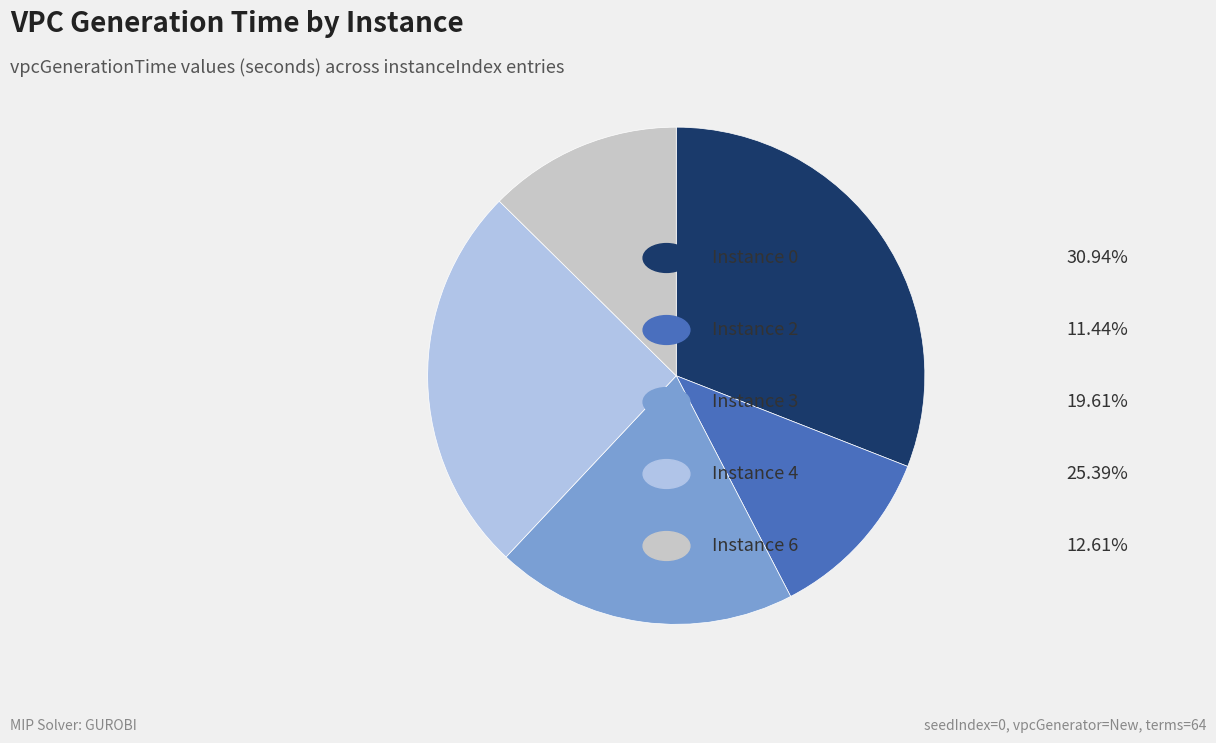

Does any single category account for the majority?

No